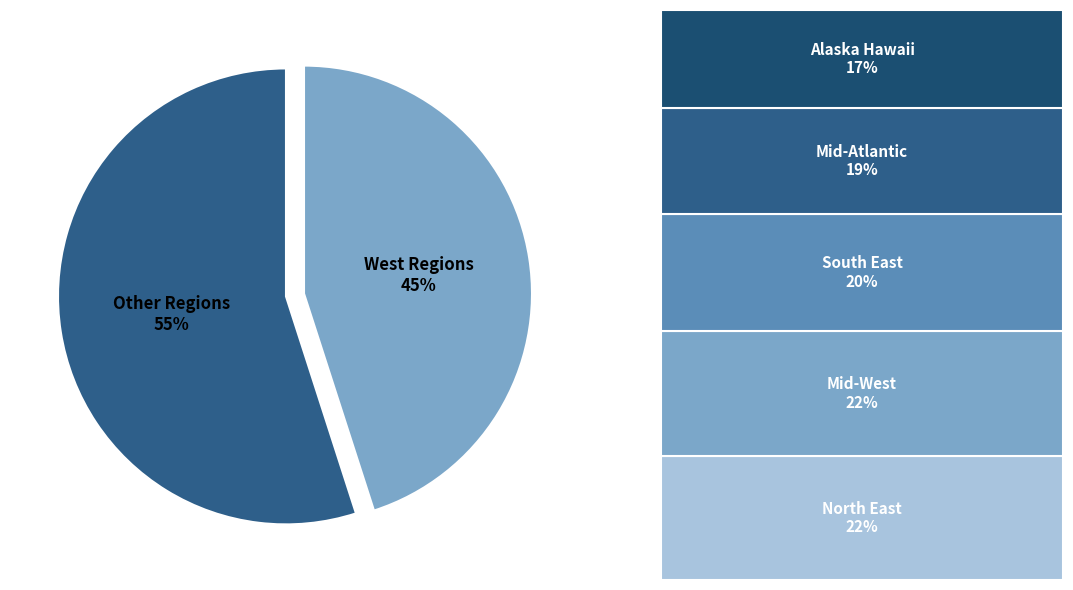

True or false: West Regions accounts for 45% of the total.

True